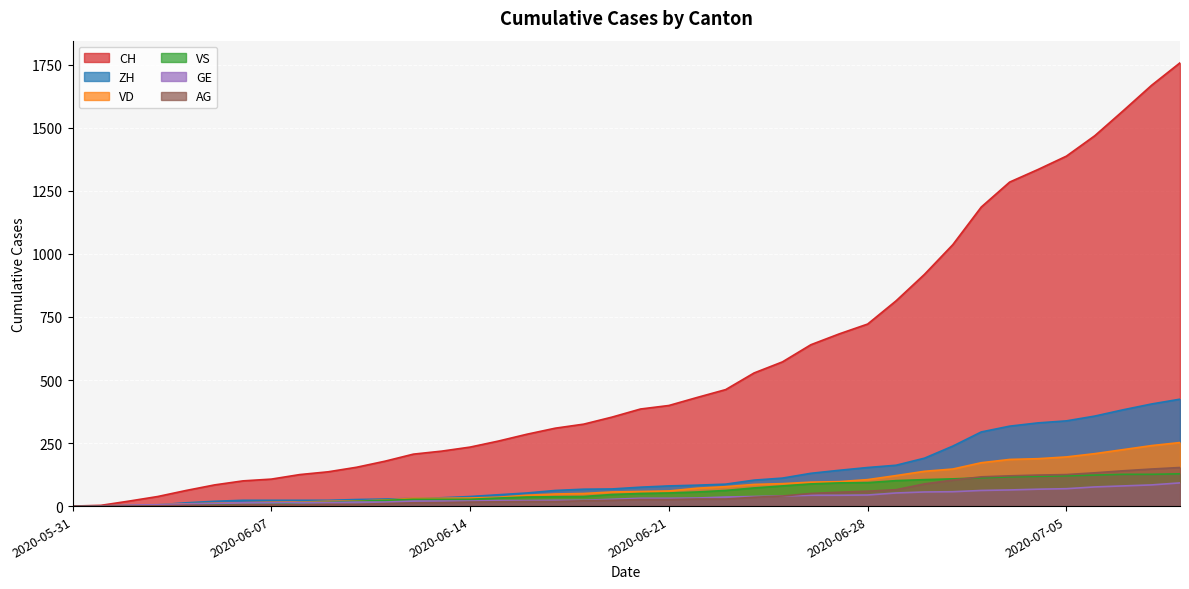

Where does the GE series first go above 31?

2020-06-22